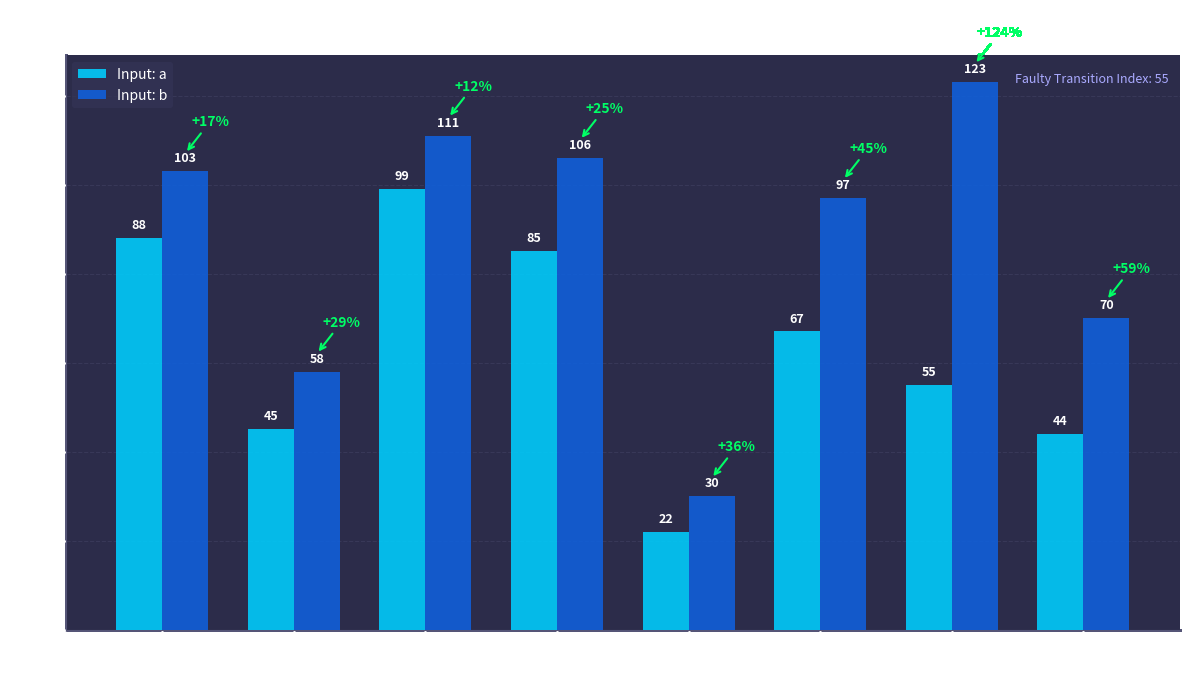

What is the lowest value of the Input: a series?

22